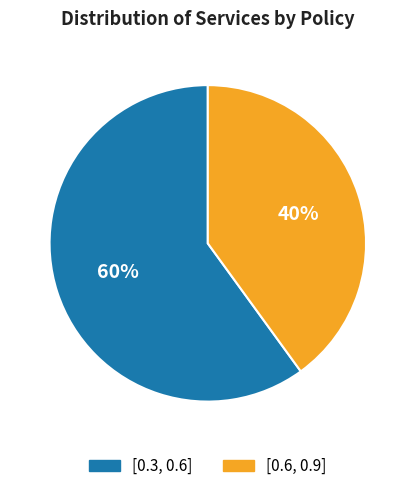

True or false: [0.3, 0.6] accounts for 60% of the total.

True